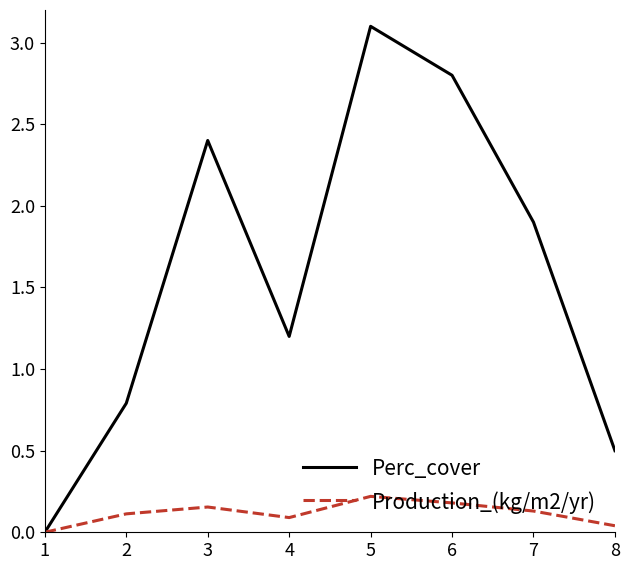

Is the value of Perc_cover at 2 greater than the value of Production_(kg/m2/yr) at 3?

Yes